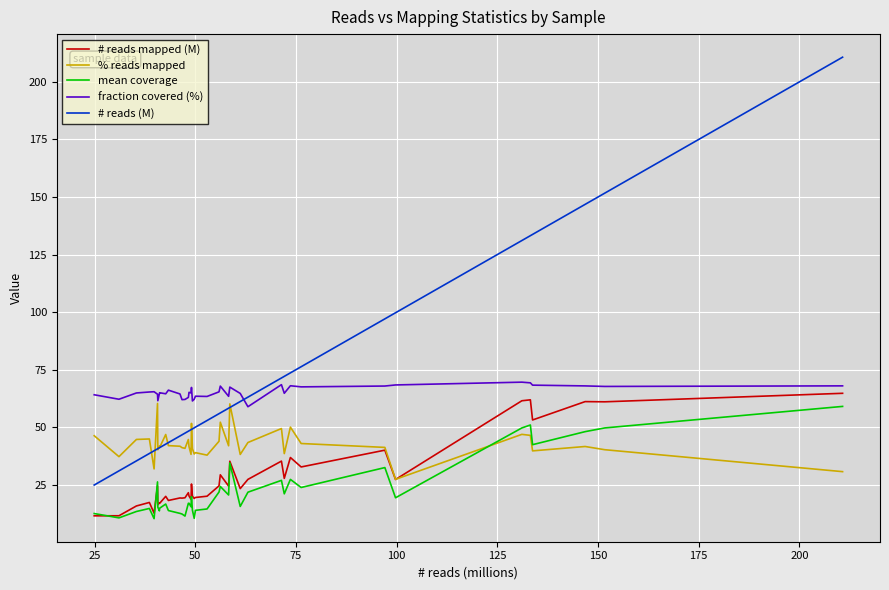

Which series has the widest spread of values?

# reads (M)